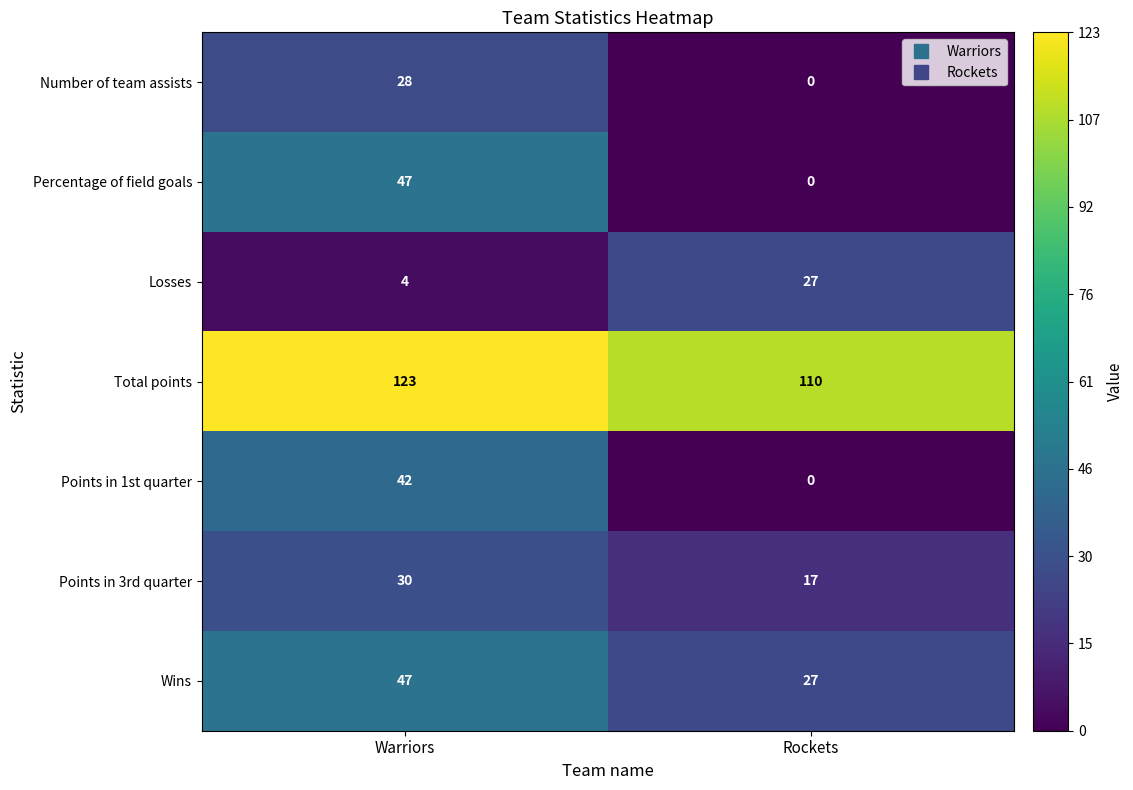

What is the sum of all Total points values?

233